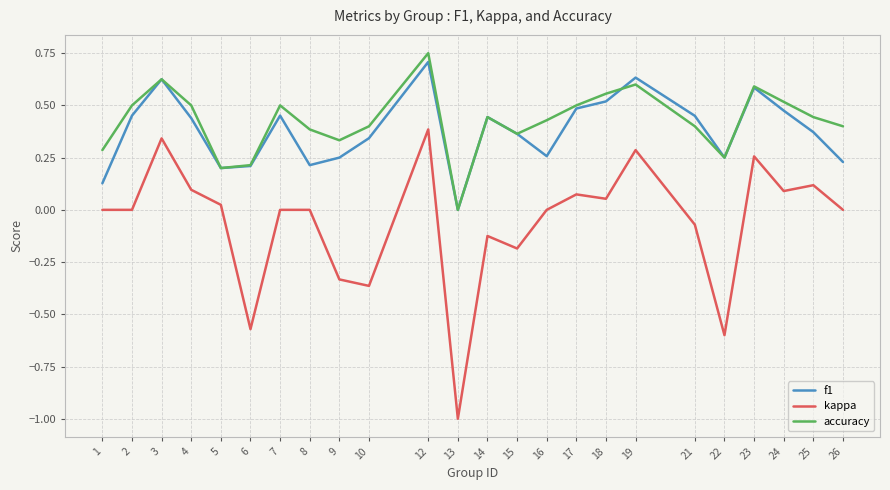

True or false: f1 and kappa intersect in this chart.

False